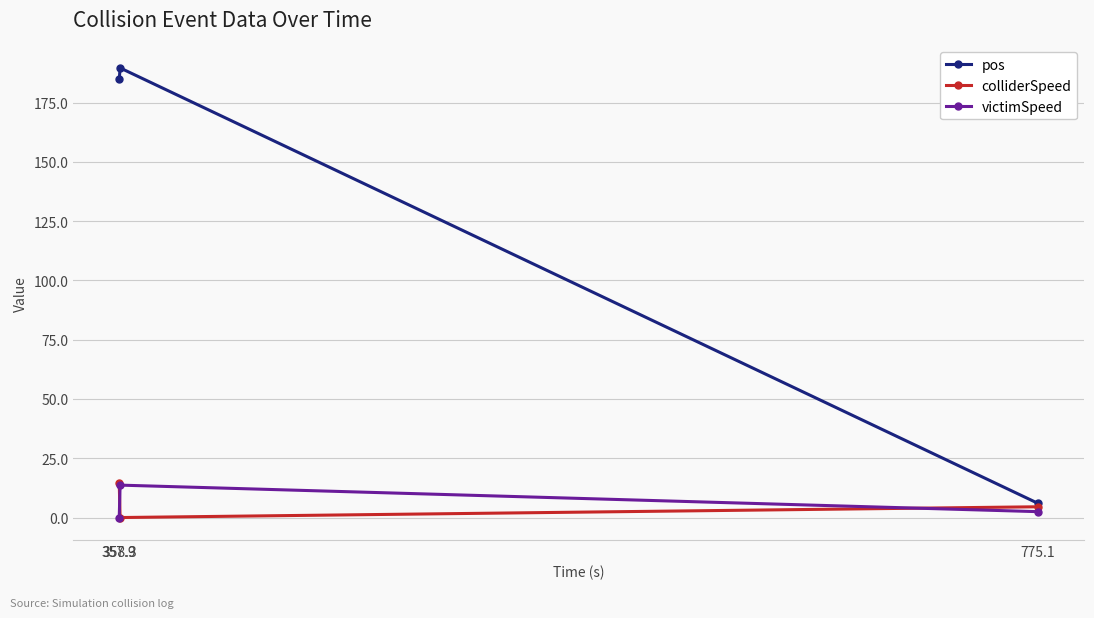

Where is colliderSpeed nearest to the value 7?

775.1